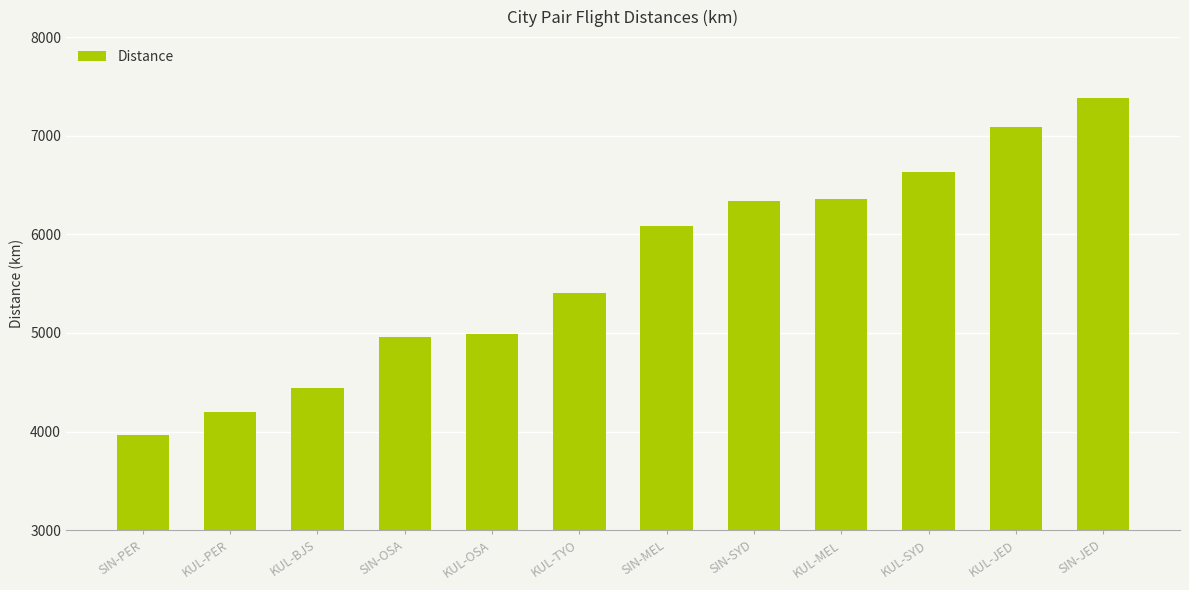

What is the label of the 9th bar from the left?

KUL-MEL